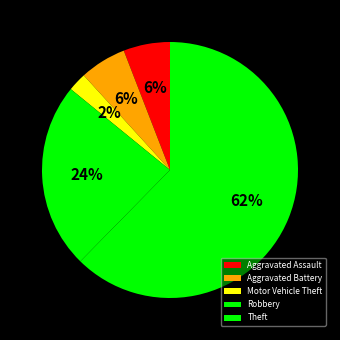

To the nearest percent, what percentage of the pie is Aggravated Battery?

6%